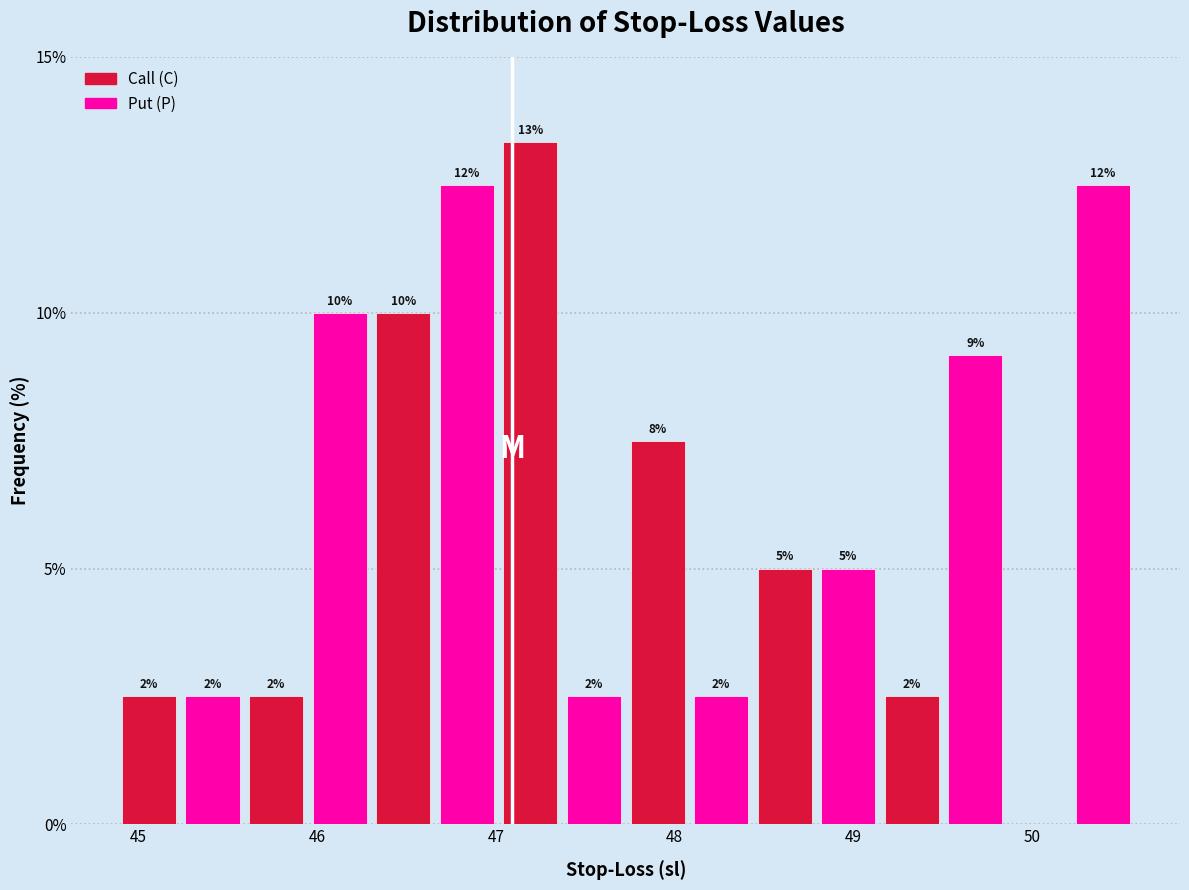

Read against the x-axis, roughly where is the centre of the tallest bar?

47.2